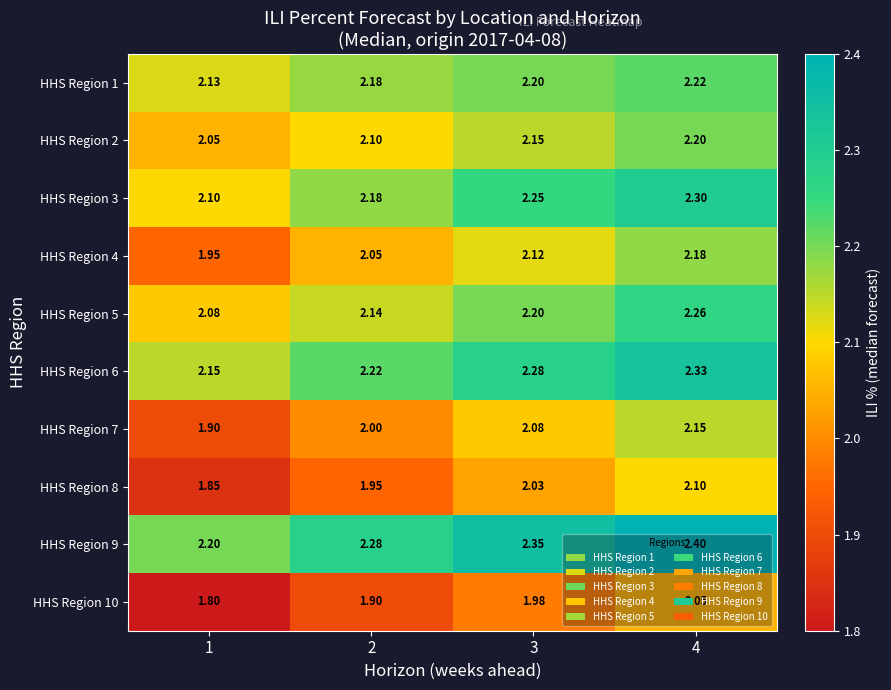

Is the value of HHS Region 9 at 4 greater than the value of HHS Region 7 at 3?

Yes